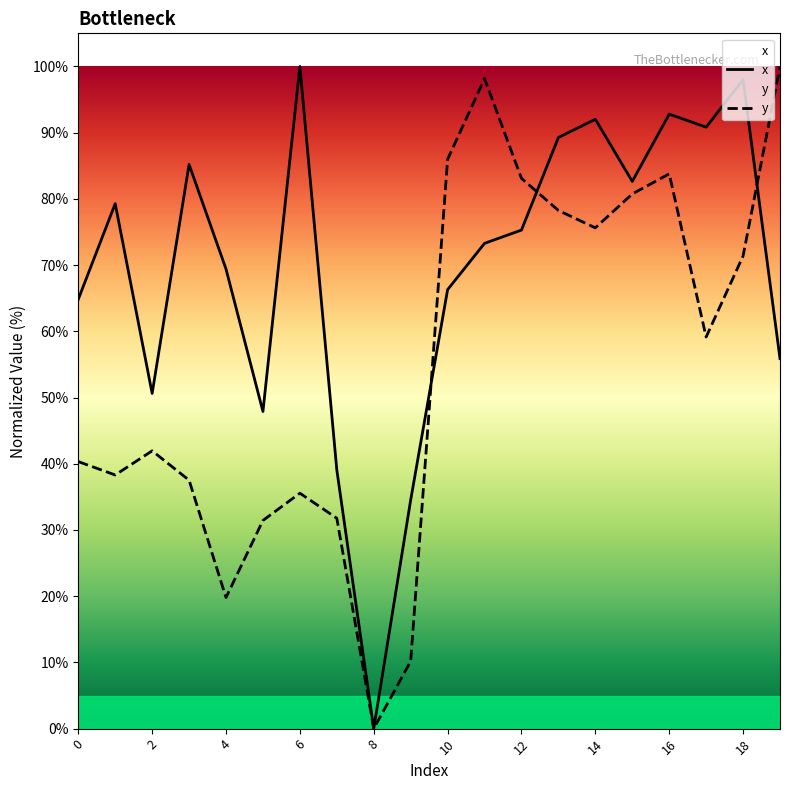

What is the total value across all series at 10?

152.3